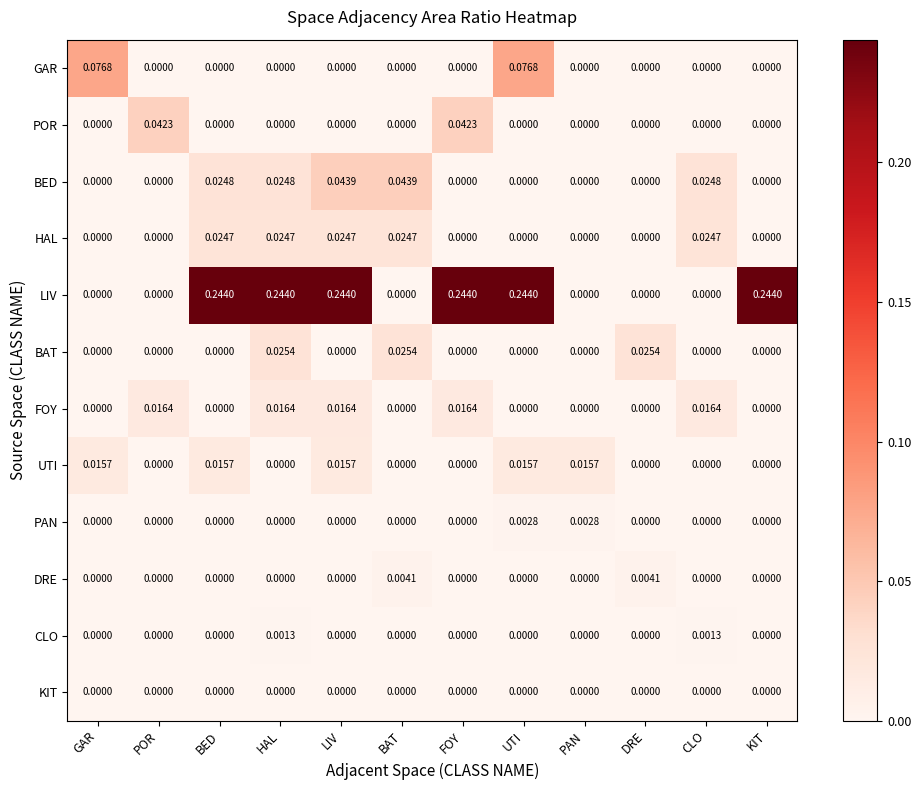

Which series changed the most between POR and LIV?

LIV